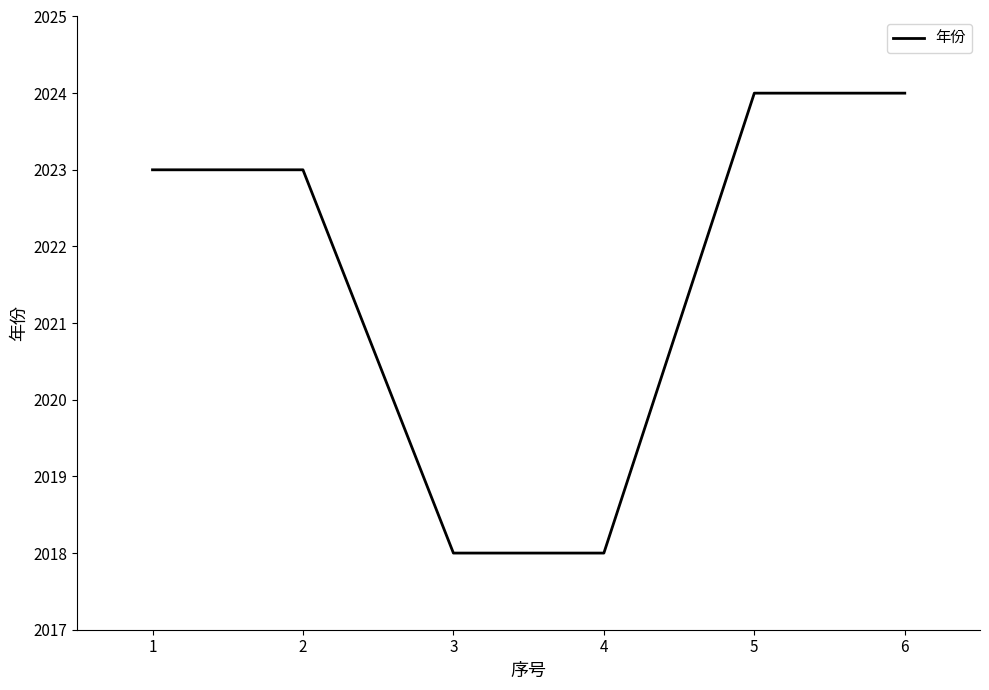

Is it true that the value at 1 is 2023?

True